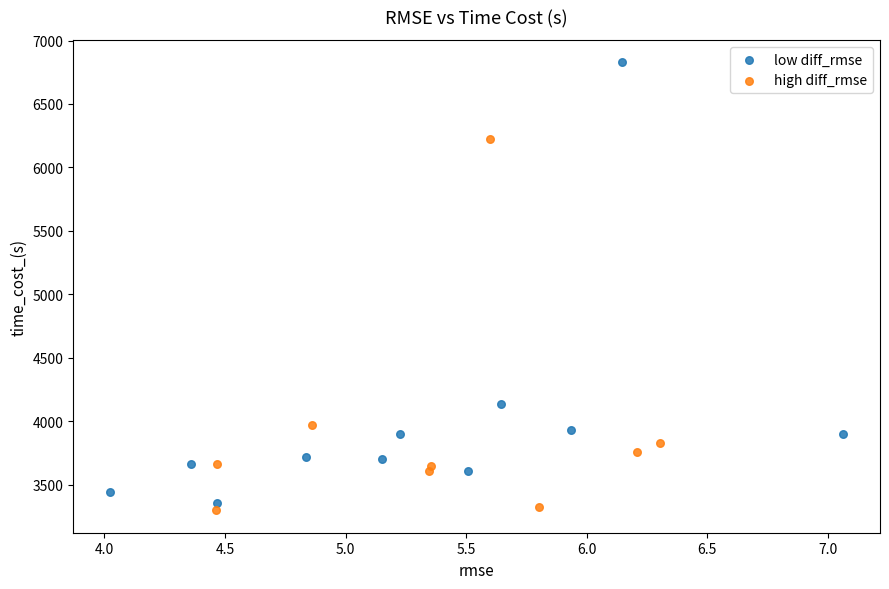

Which series has the widest spread of Y values?

low diff_rmse